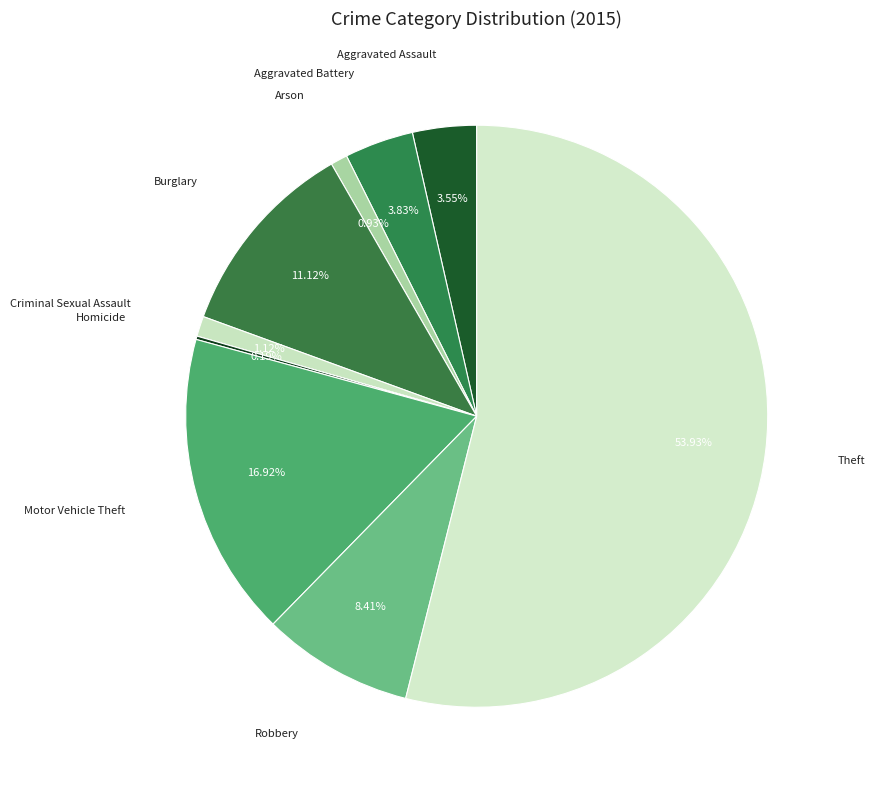

Rank the categories by value from highest to lowest.

Theft, Motor Vehicle Theft, Burglary, Robbery, Aggravated Battery, Aggravated Assault, Criminal Sexual Assault, Arson, Homicide